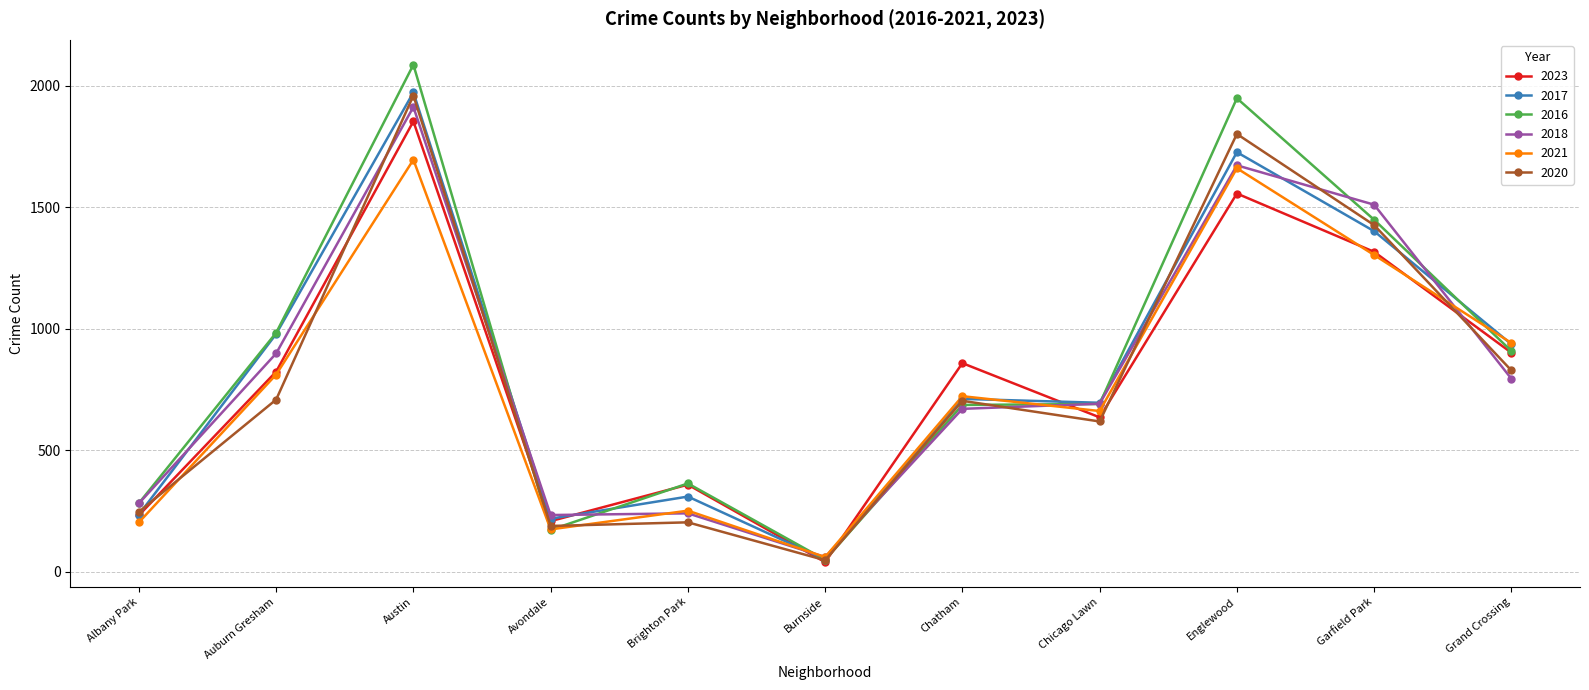

Is it true that 2018 equals 121 at Brighton Park?

False